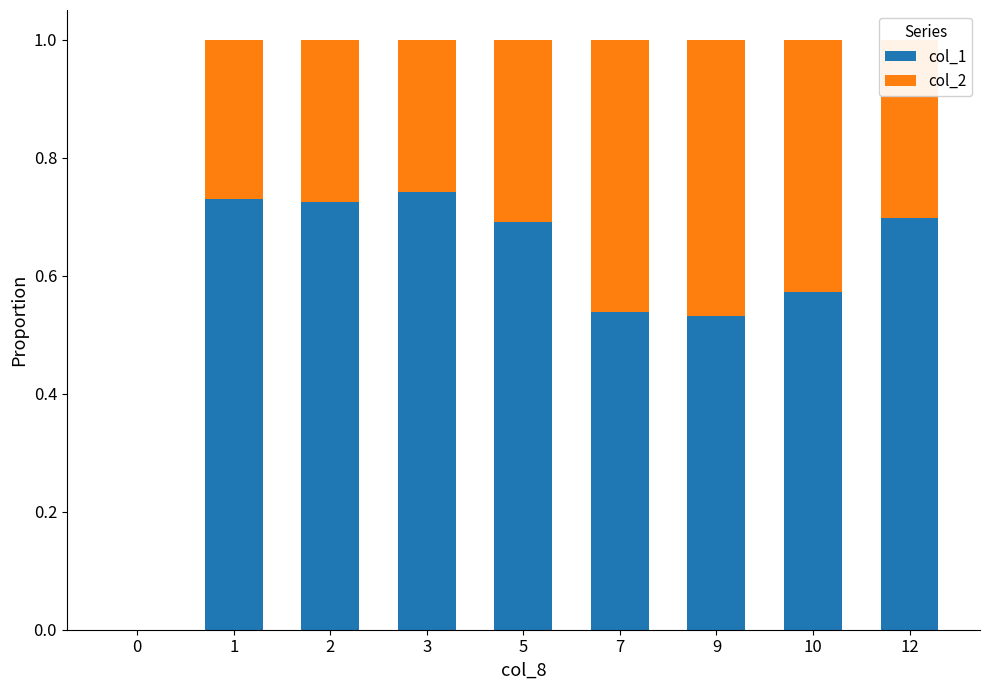

Is it true that col_1 equals 0.3 at 9?

False